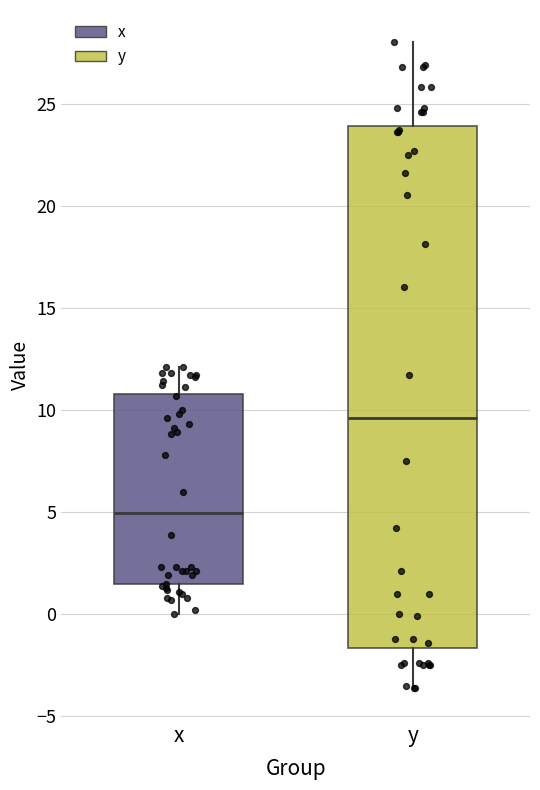

Which box is the tallest, from its lower edge to its upper edge?

y